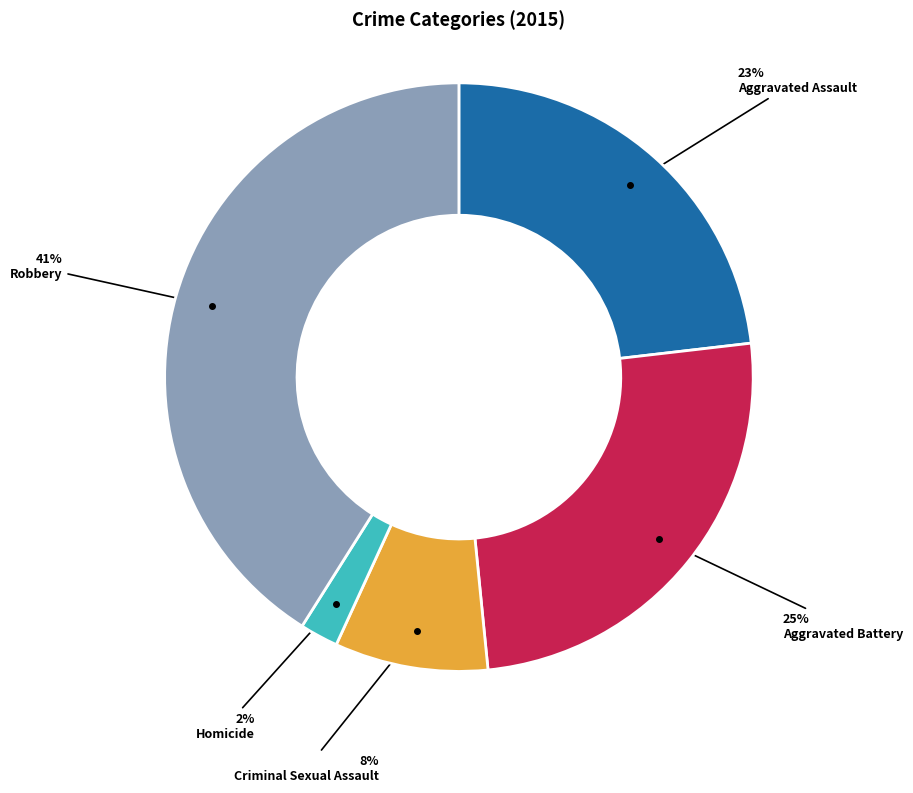

To the nearest percent, what is the difference between the largest and smallest slice percentages?

39%